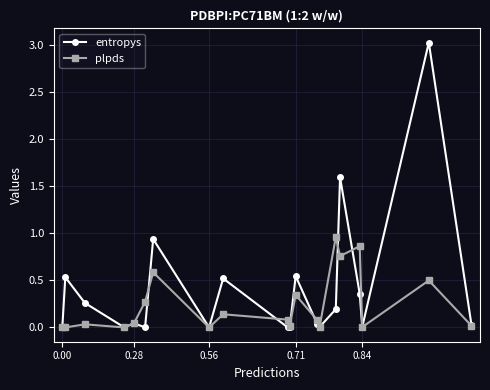

How many lines are shown in the chart?

2